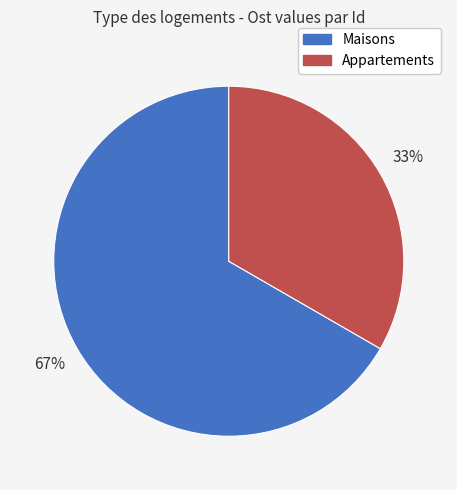

How many segments does this pie chart have?

2